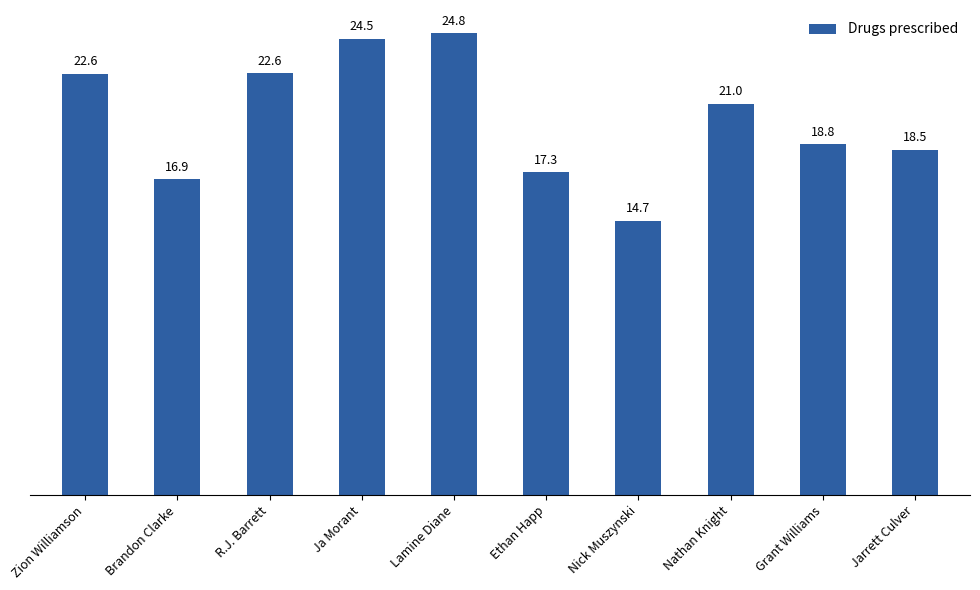

What is the sum of the values at Ja Morant and Jarrett Culver?

43.0